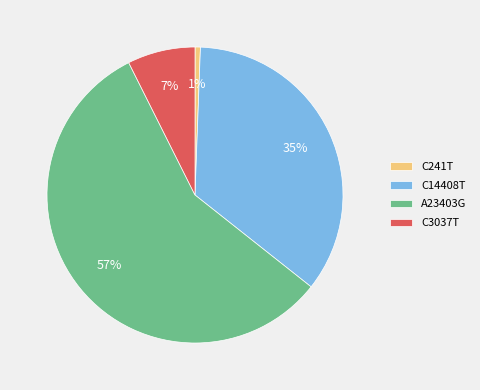

True or false: C3037T accounts for 7% of the total.

True